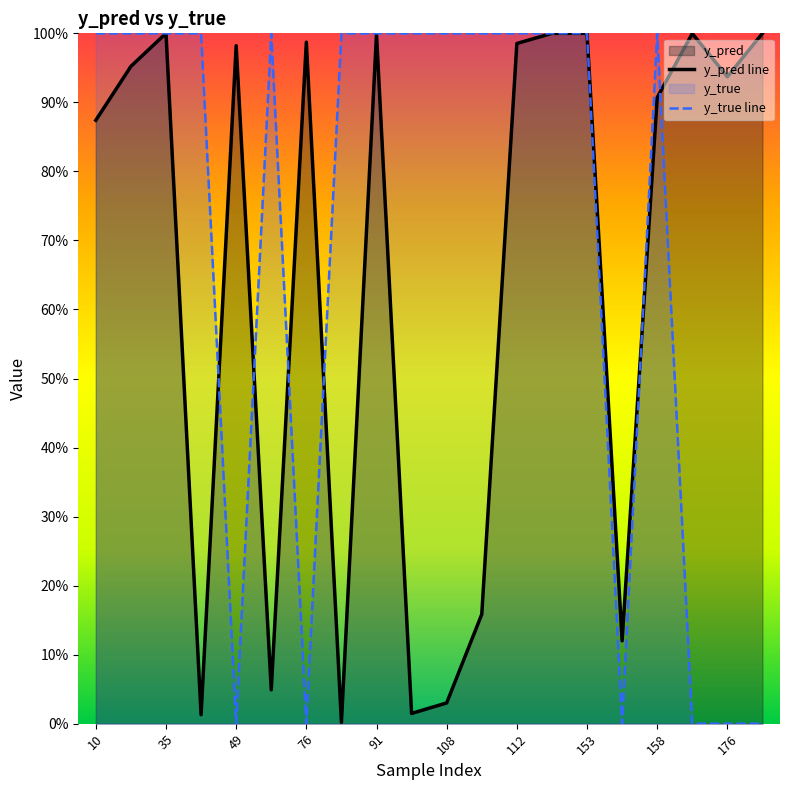

Which series changed the most between 91 and 108?

y_pred line